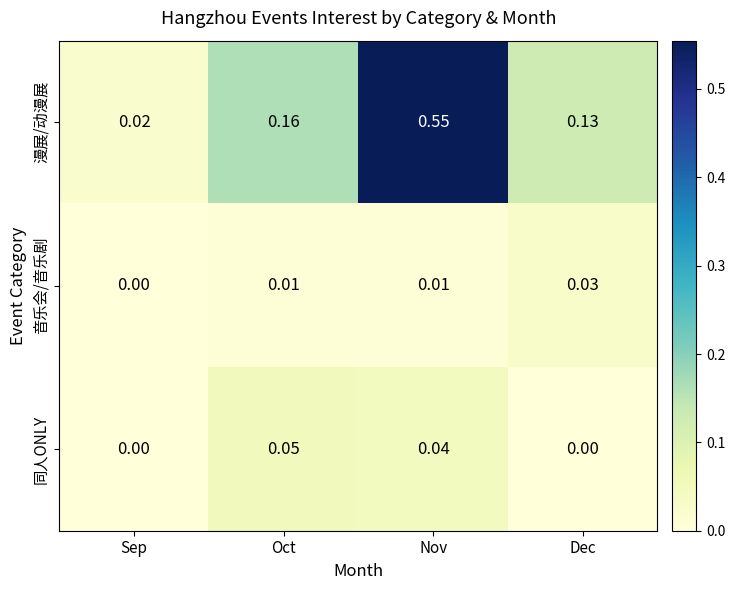

Which series changed the most between Nov and Dec?

漫展/动漫展